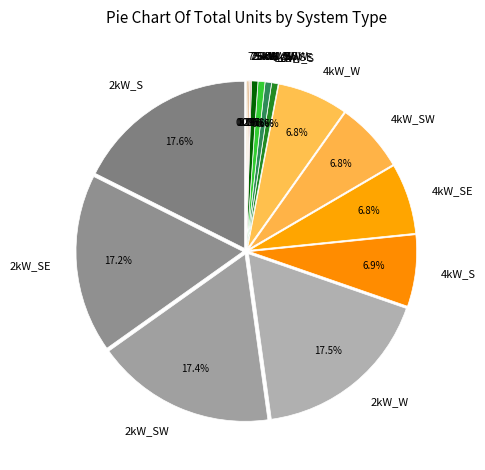

Approximately how many times larger is the value at 6kW_W compared to 6kW_S?

1.0